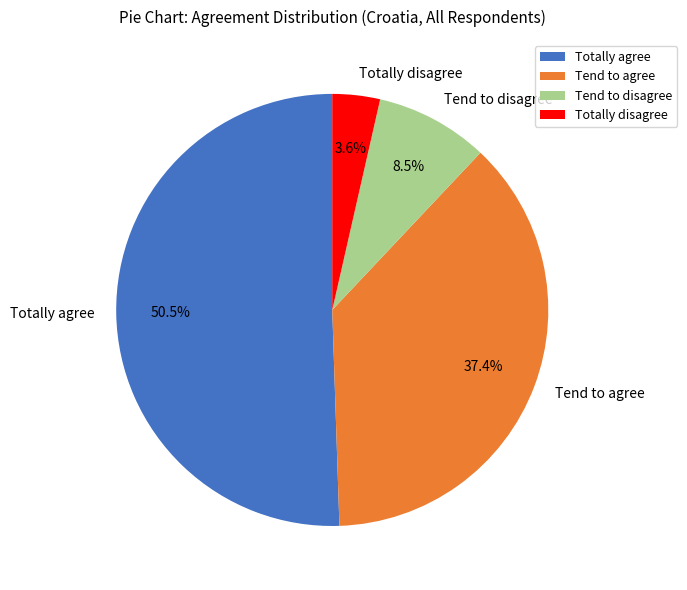

To the nearest percent, what portion does Tend to agree represent?

37%